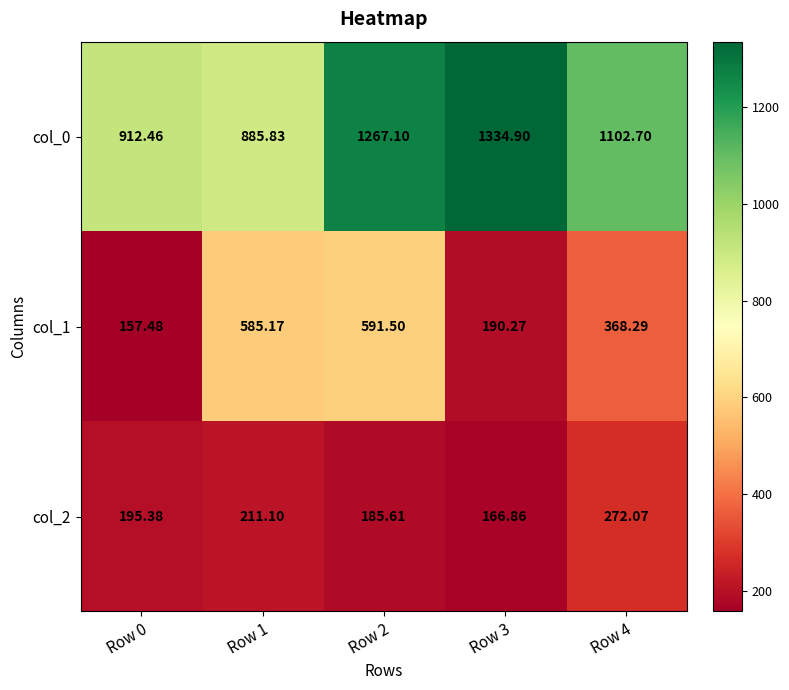

What is the greatest value displayed?

1334.9